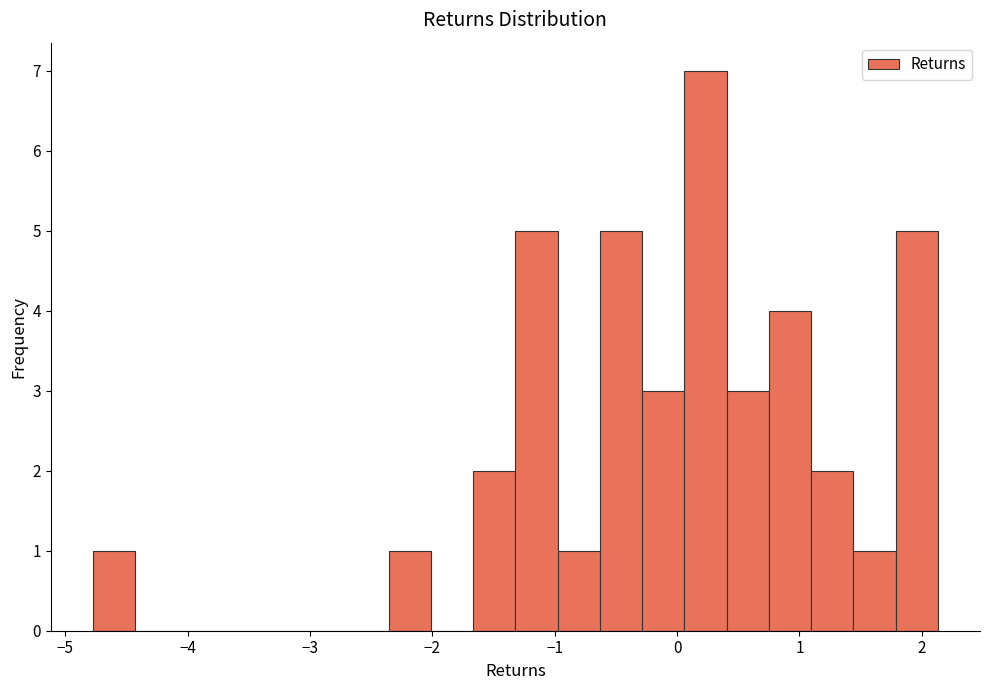

Around what value on the x-axis is the tallest bar? Give the approximate position of its centre, as read against the axis.

0.2